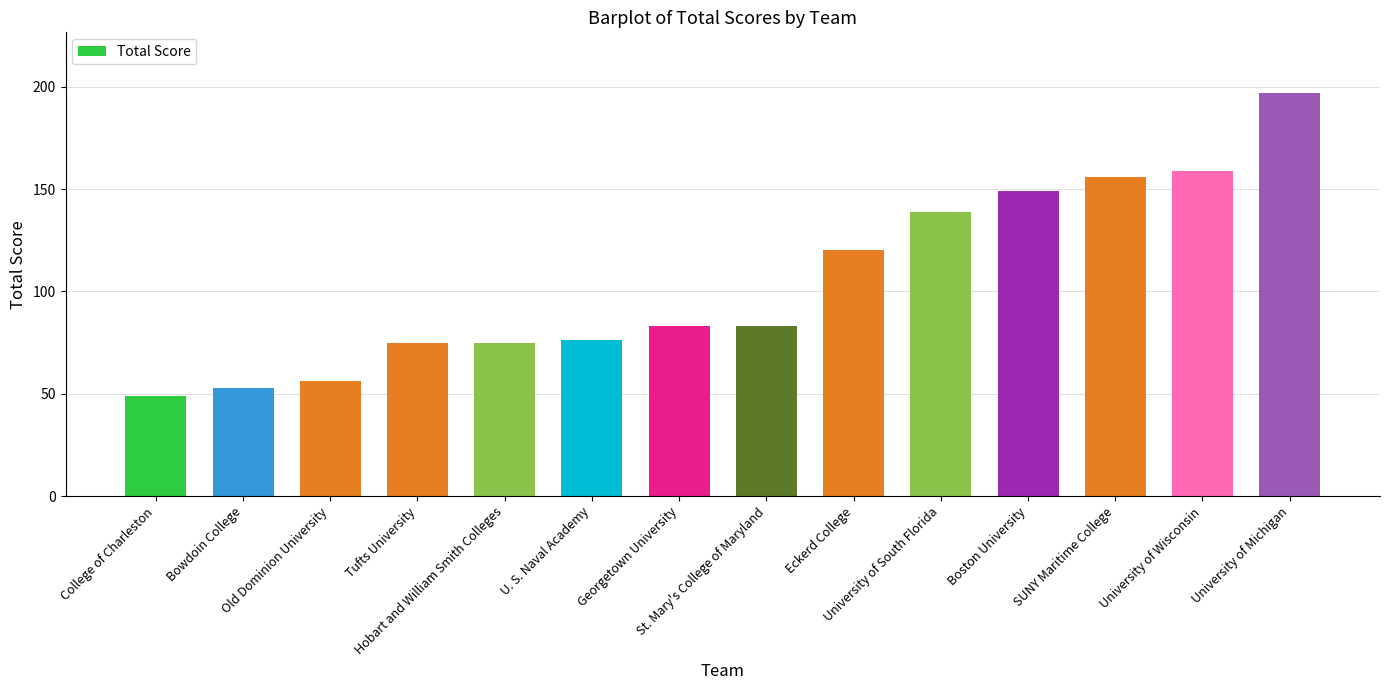

Count the number of data series in this chart.

1